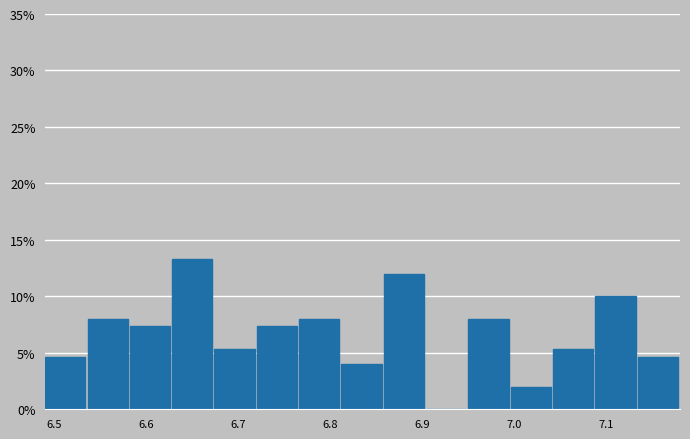

Reading left to right, list every bar in this chart as the range it spans on the x-axis followed by its height. Neither the bar edges nor the heights are printed on the chart, so give them approximately, as read against the axes.

6.490 to 6.536: 4.5
6.536 to 6.582: 8.0
6.582 to 6.628: 7.5
6.628 to 6.674: 13.5
6.674 to 6.720: 5.5
6.720 to 6.766: 7.5
6.766 to 6.812: 8.0
6.812 to 6.858: 4.0
6.858 to 6.904: 12.0
6.904 to 6.950: 0
6.950 to 6.996: 8.0
6.996 to 7.042: 2.0
7.042 to 7.088: 5.5
7.088 to 7.134: 10.0
7.134 to 7.180: 4.5